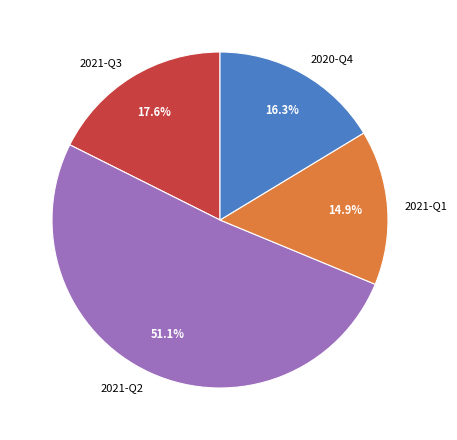

Count the number of slices in the pie.

4